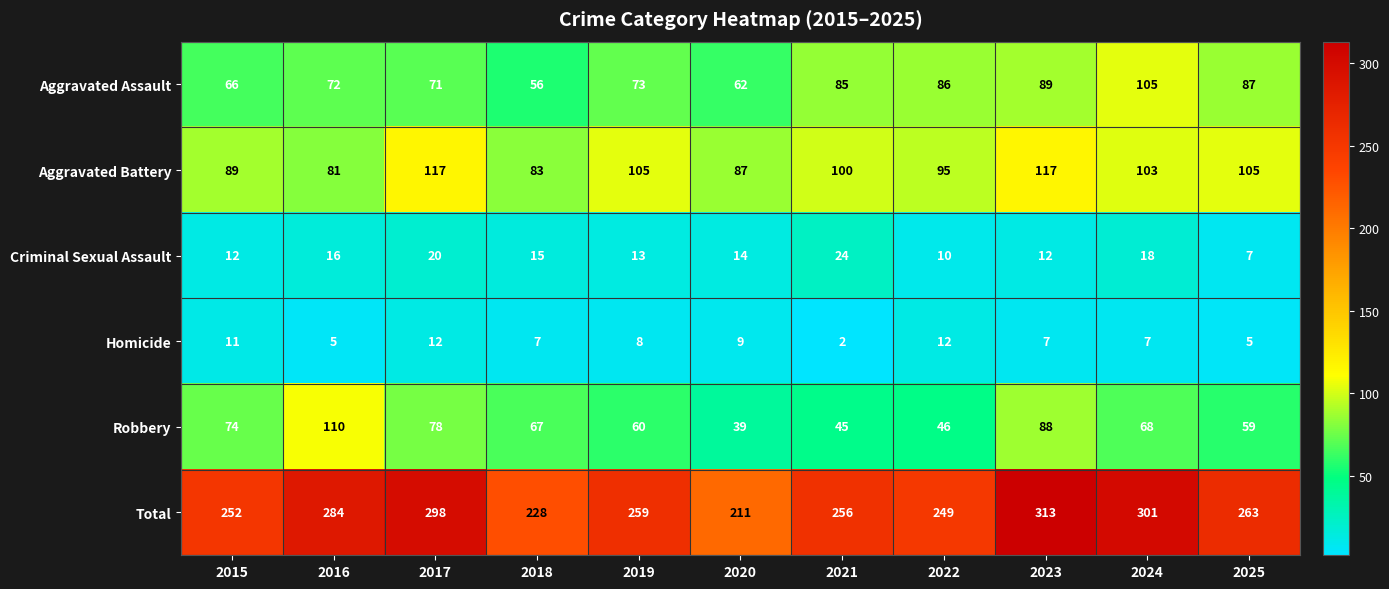

What is the greatest value displayed?

313